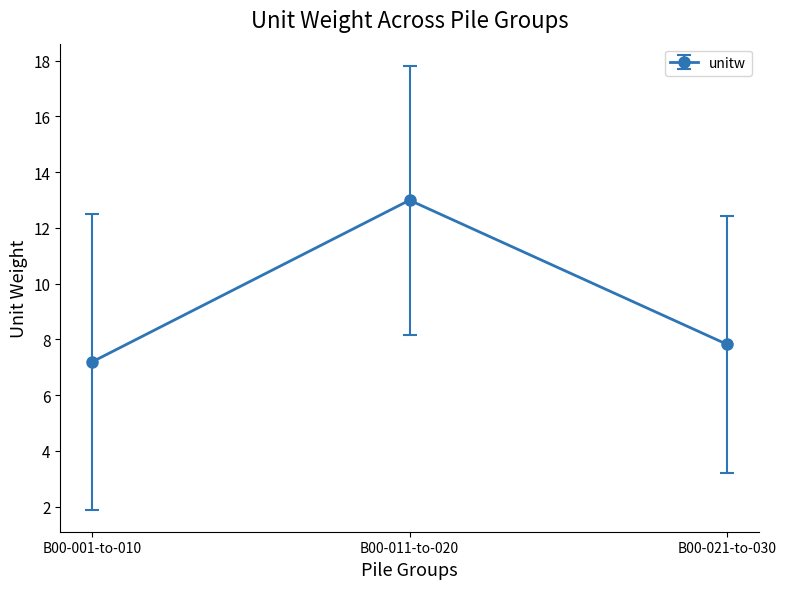

What position from the right is B00-011-to-020?

2